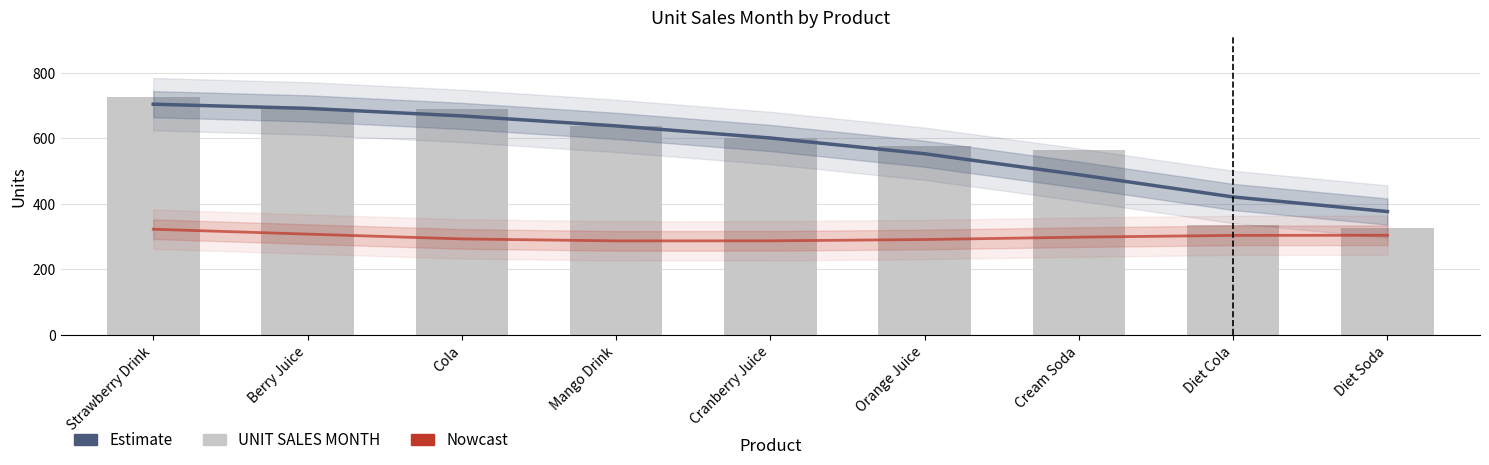

The Estimate series shows 618.9 at Diet Soda. True or false?

False